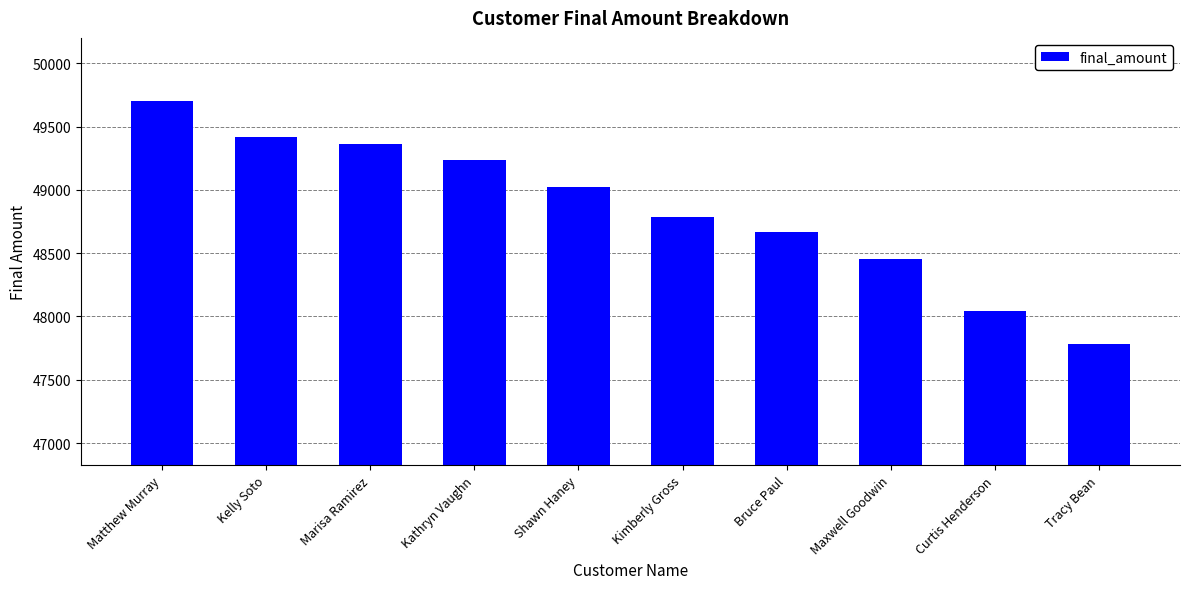

What is the sum of all values?

488475.3